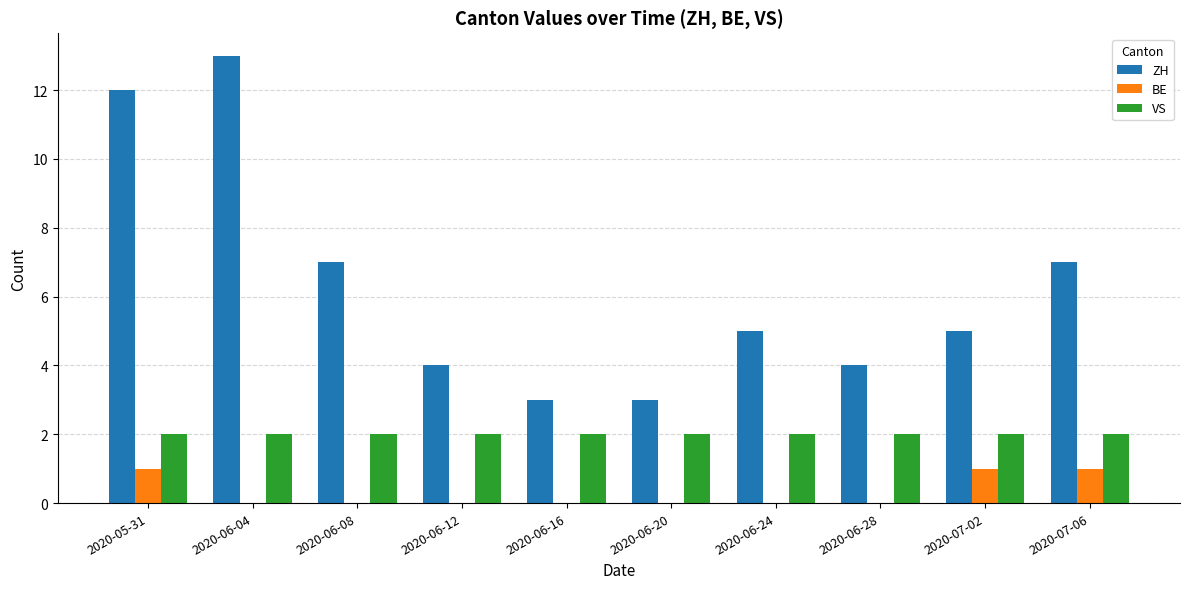

What is the spread (max minus min) of values at 2020-06-28?

4